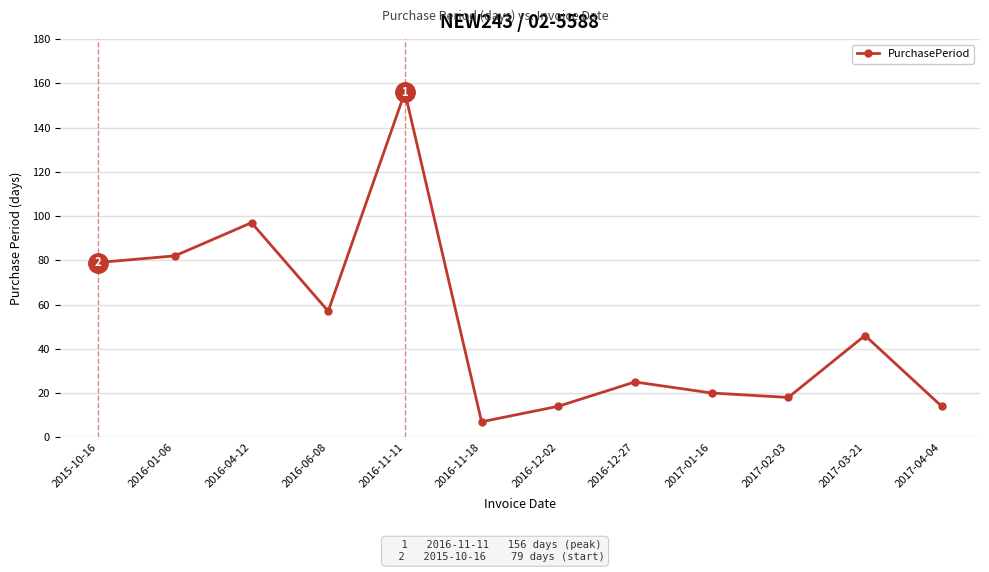

True or false: the data shows 79 at 2015-10-16.

True